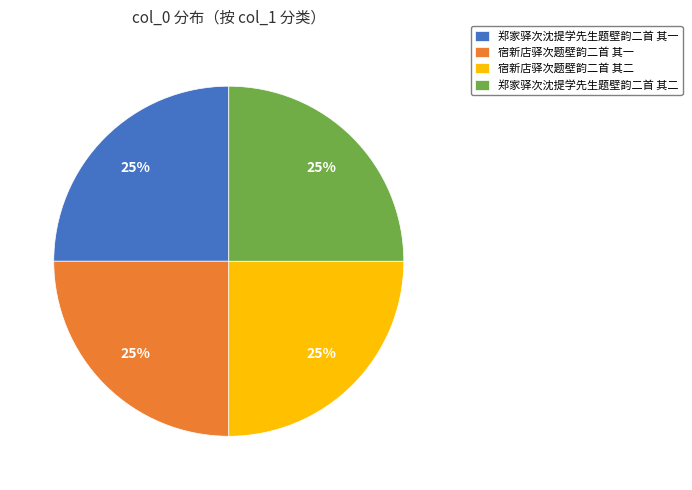

Is there a majority slice in this chart?

No